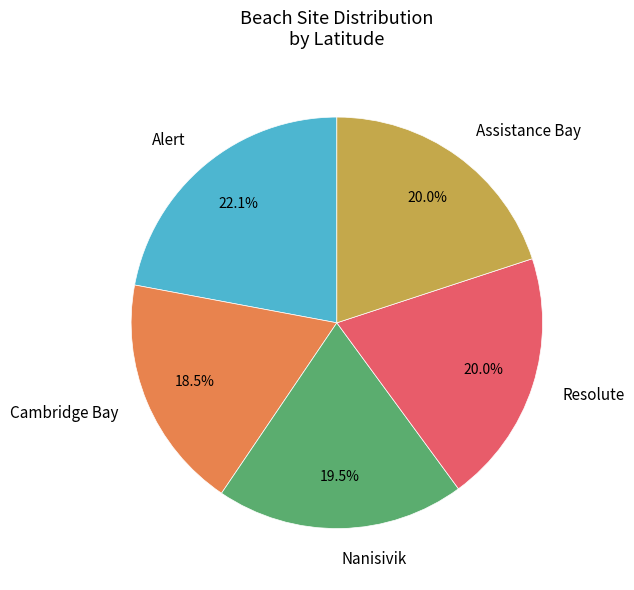

Which slice is the smallest?

Cambridge Bay